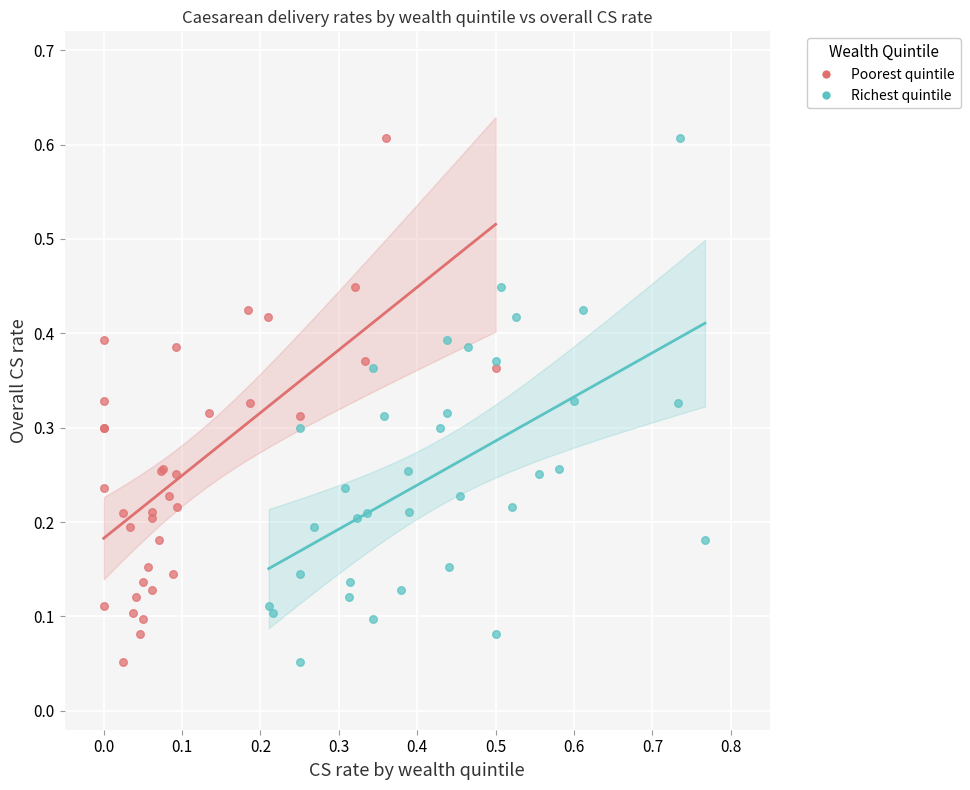

What are all the series names shown in the legend?

Poorest quintile, Richest quintile